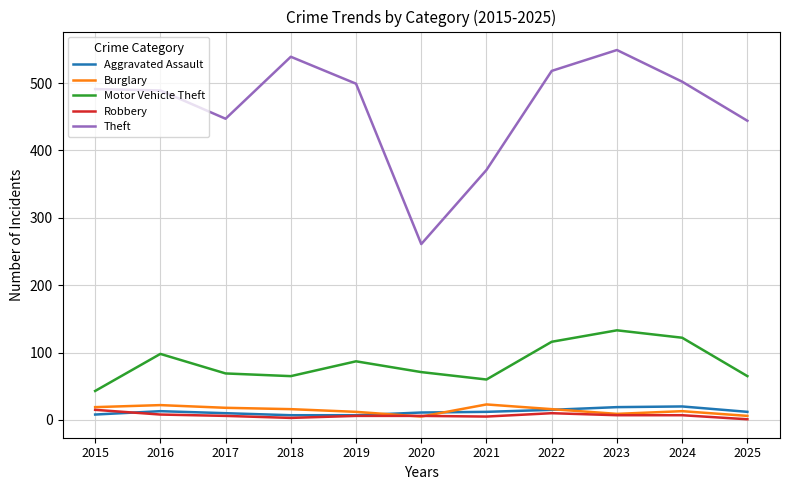

True or false: Robbery and Motor Vehicle Theft cross at least once.

False